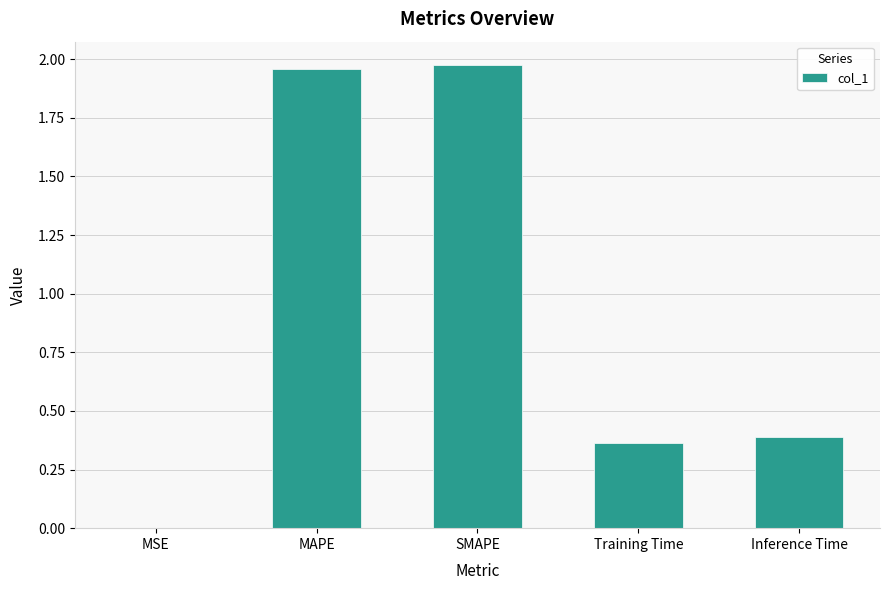

Which has a higher value, Inference Time or MSE?

Inference Time